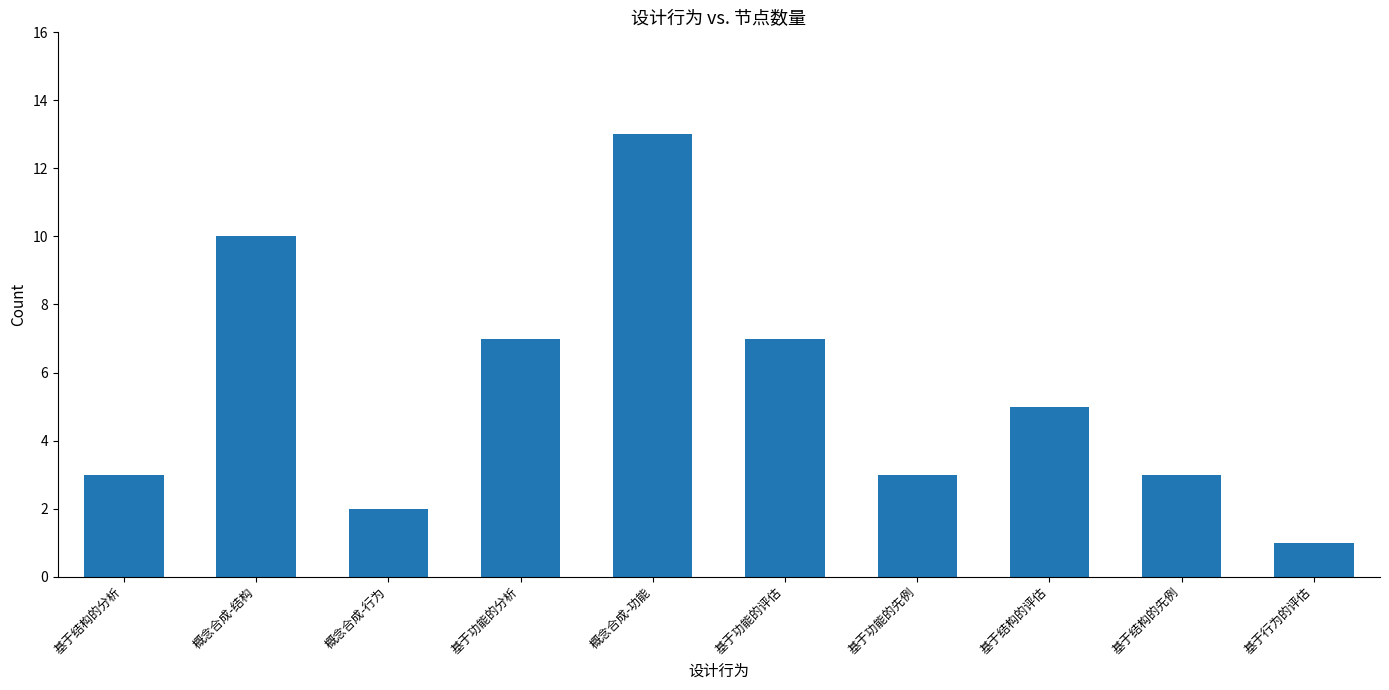

Are the bars horizontal?

No